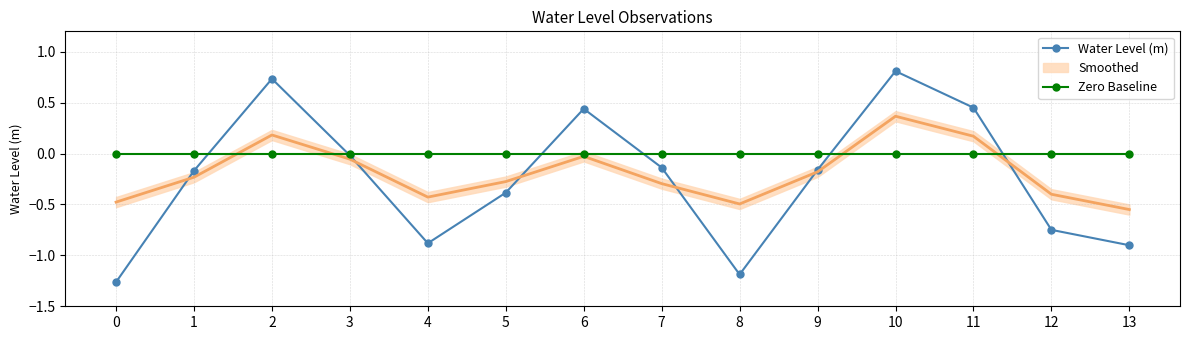

Does the chart have visible grid lines?

Yes